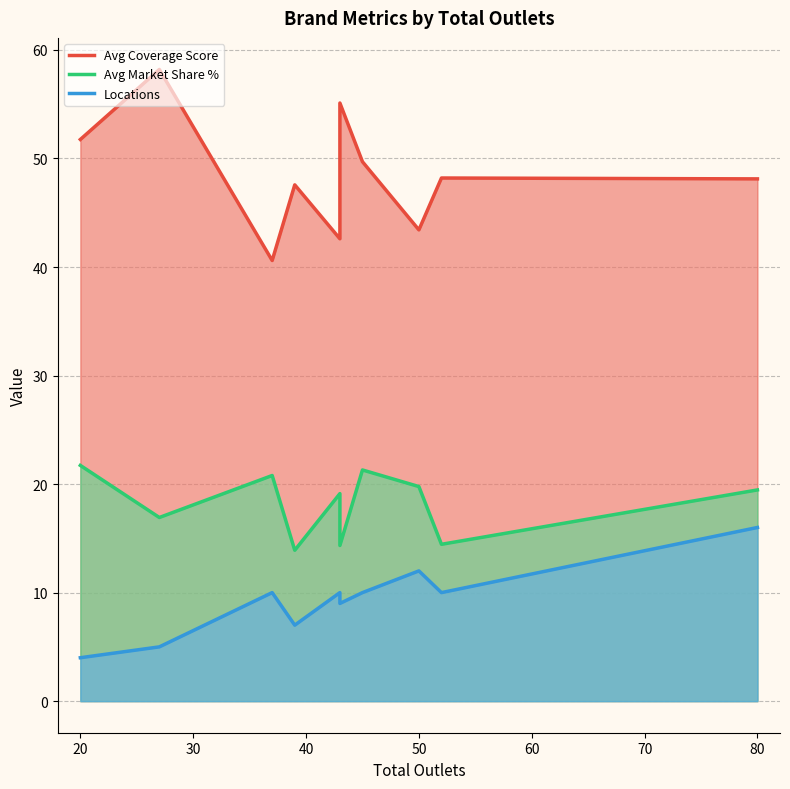

What is the value of the Avg Market Share % point at the 1st from the left?

21.7